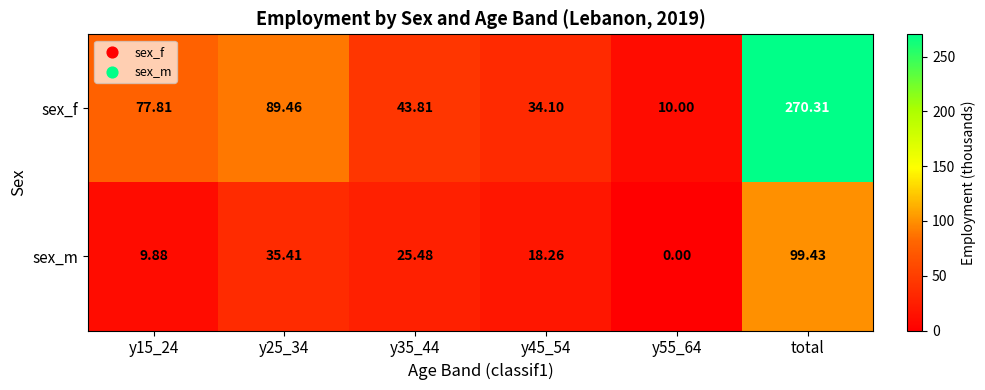

Which series has the largest range (max minus min)?

sex_f